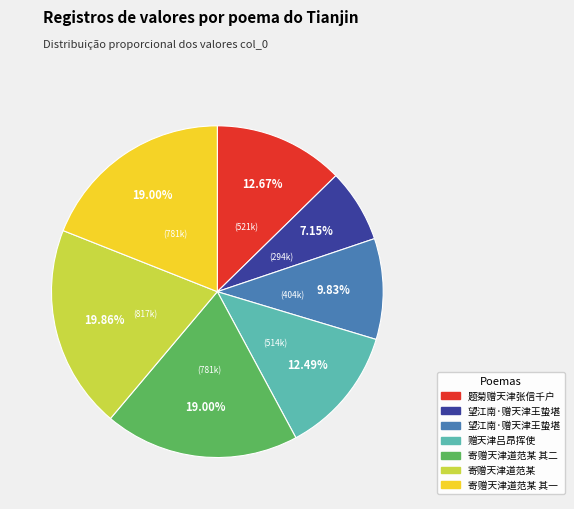

Is there a majority slice in this chart?

No